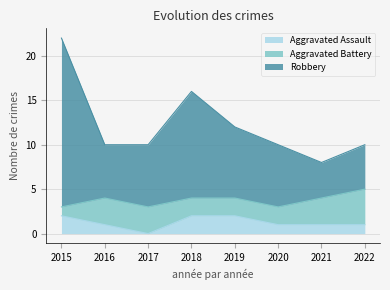

At which label does Aggravated Assault reach its minimum?

2017